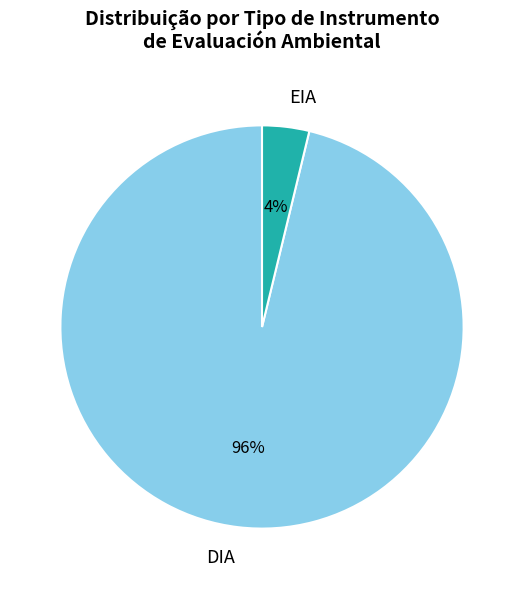

To the nearest percent, what is the difference between the DIA and EIA slice percentages?

92%